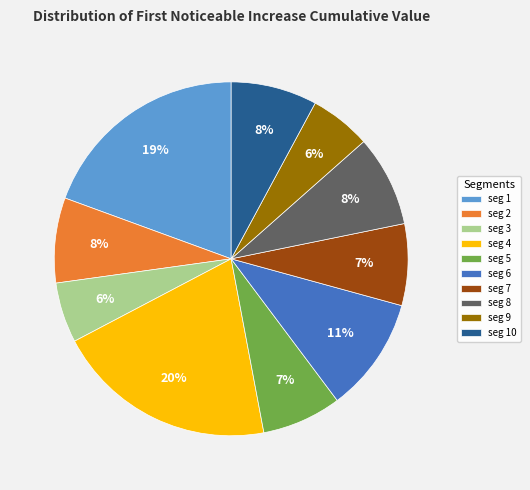

To the nearest percent, what portion does seg 7 represent?

7%